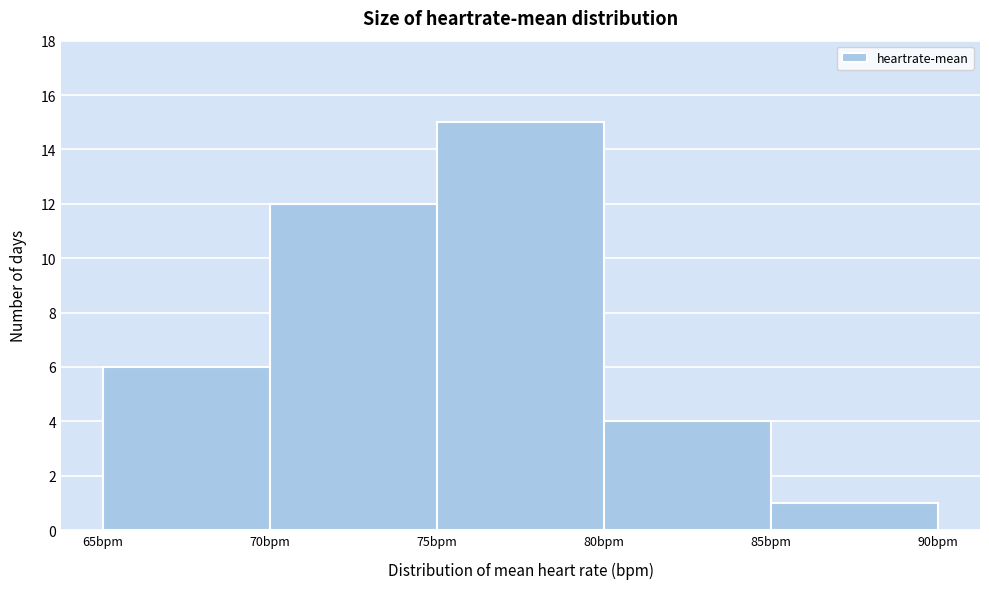

Reading left to right, transcribe this chart: for each bar, give the range it covers on the x-axis and its height. The values are not printed on the chart, so give them approximately, as read against the axis.

65 to 70: 6
70 to 75: 12
75 to 80: 15
80 to 85: 4
85 to 90: 1